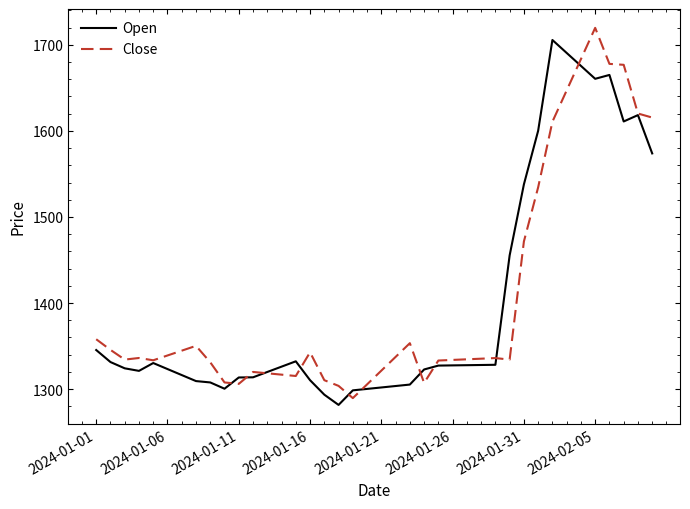

What is the maximum value for Open?

1705.6